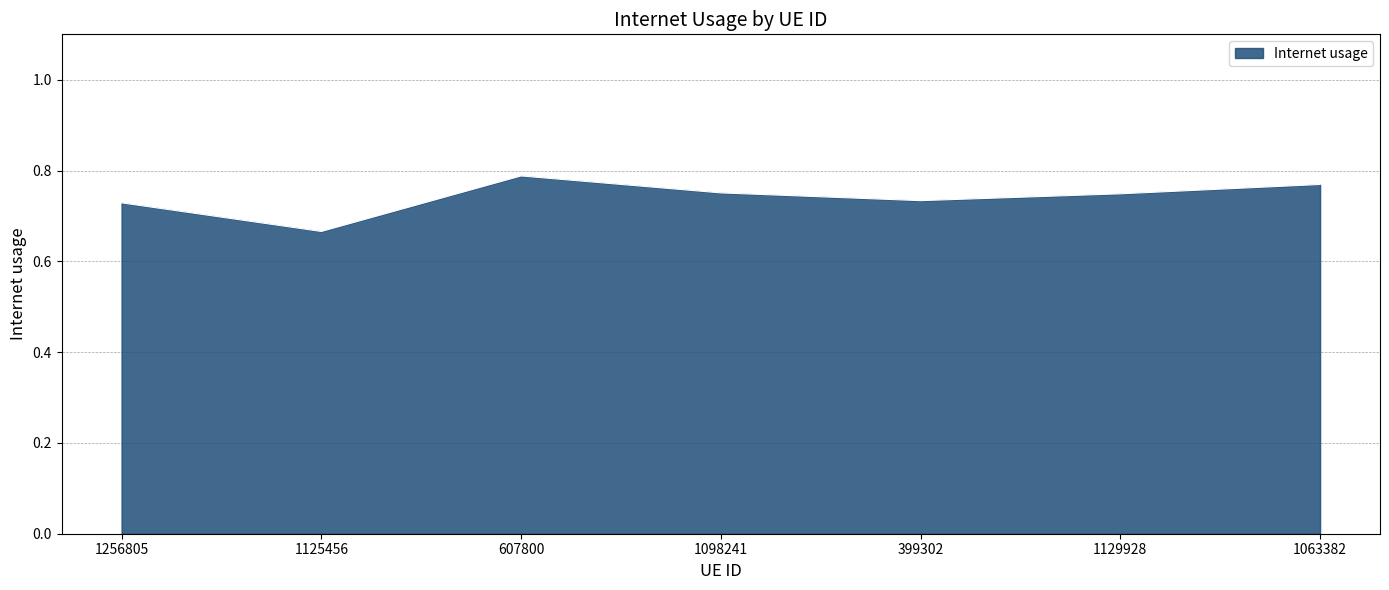

Where is the first local maximum?

607800